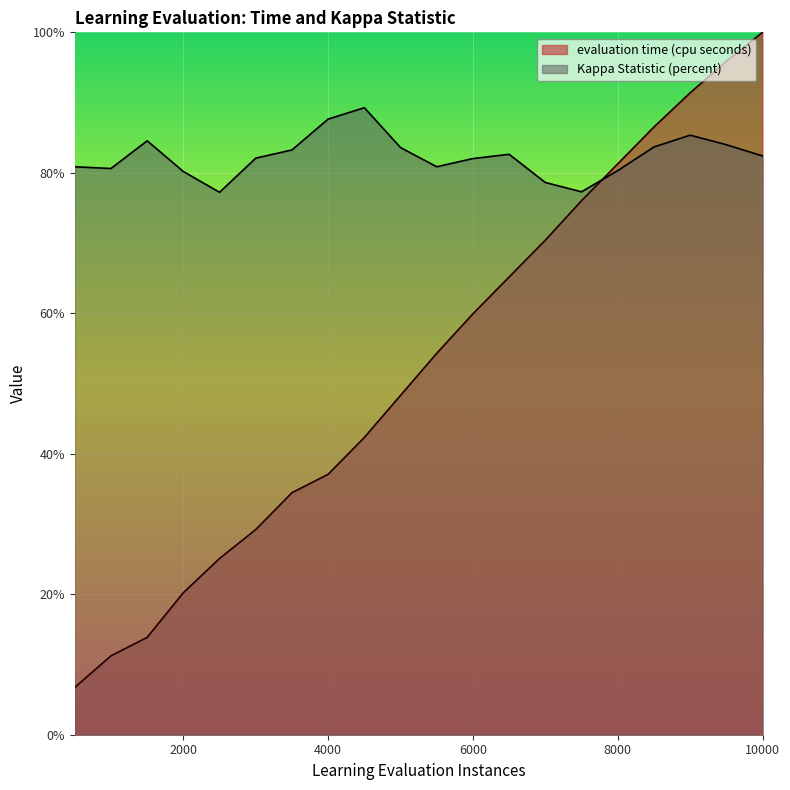

The evaluation time (cpu seconds) series shows 12.5 at 2500. True or false?

False